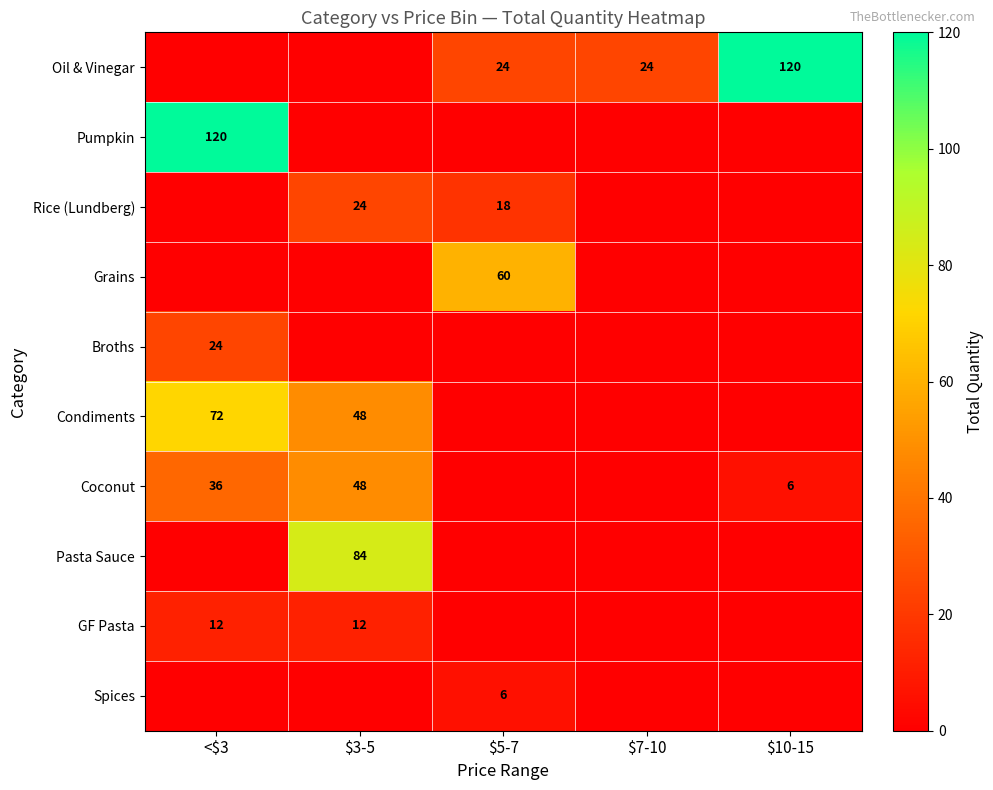

The value of GF Pasta at $3-5 is 7. True or false?

False